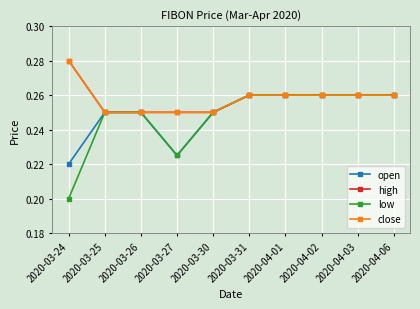

True or false: high and close cross at least once.

False